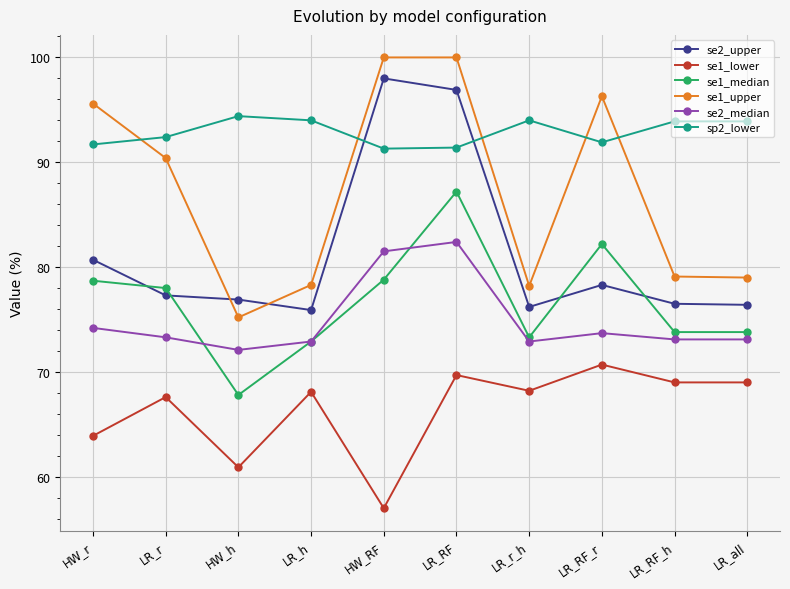

What position from the left is HW_h?

3